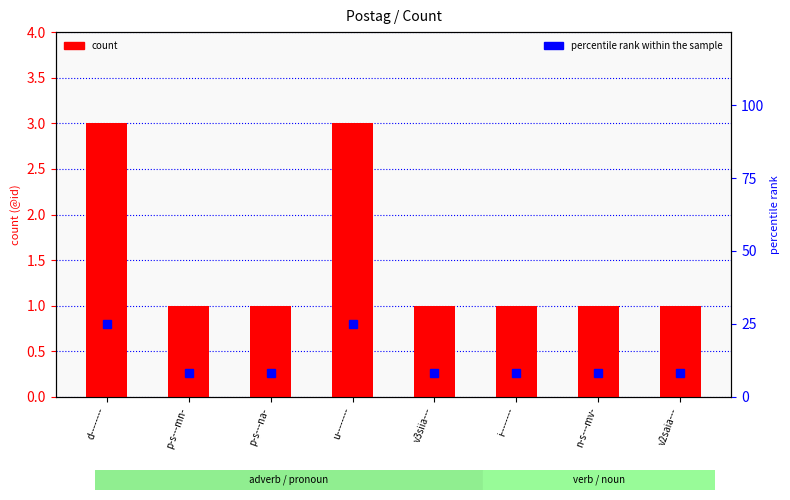

Which has a higher value, p-s---na- or d--------?

d--------